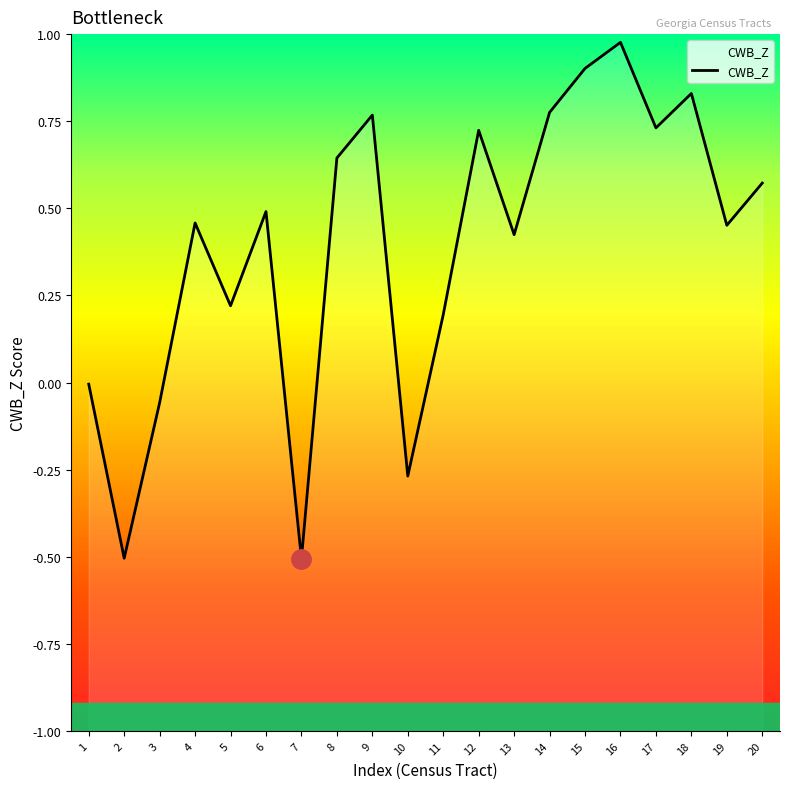

Is this an area chart (filled region under the line)?

No